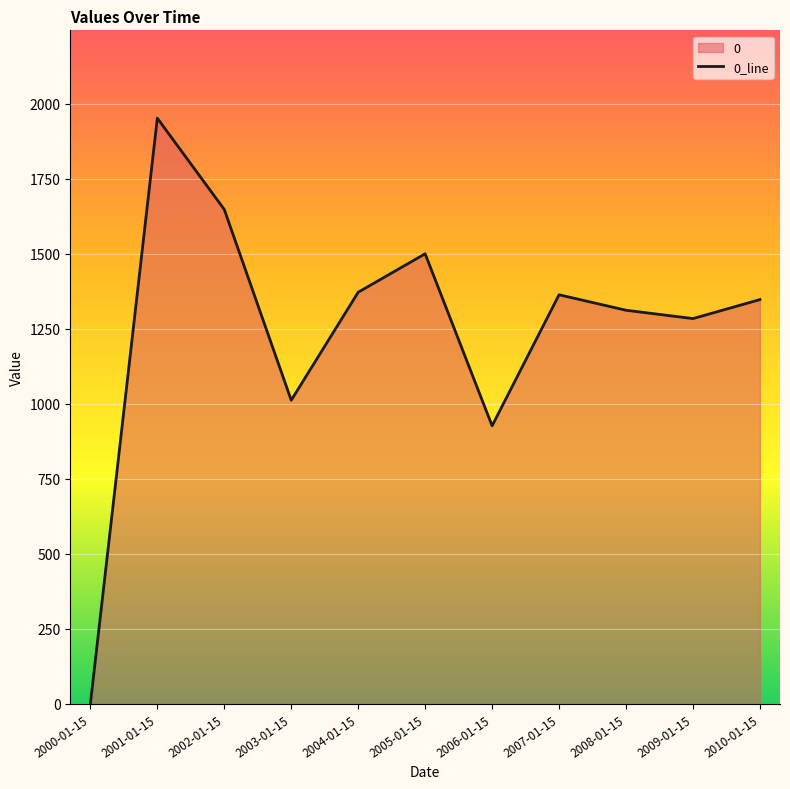

What is the sum of the values at 2001-01-15 and 2000-01-15?

1952.1